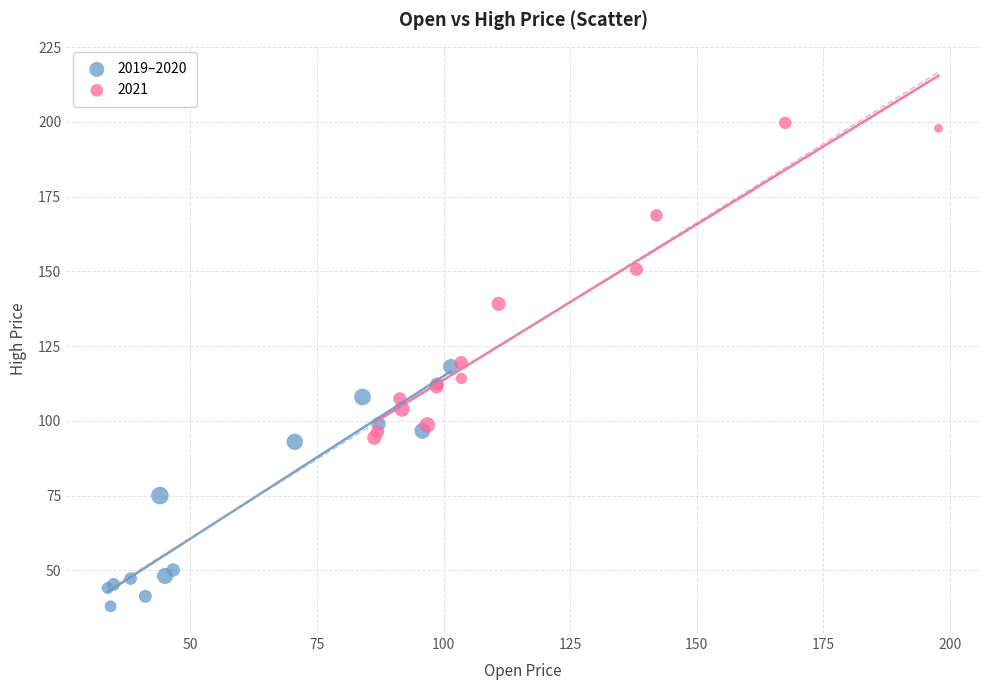

Which series has the widest spread of Y values?

2021